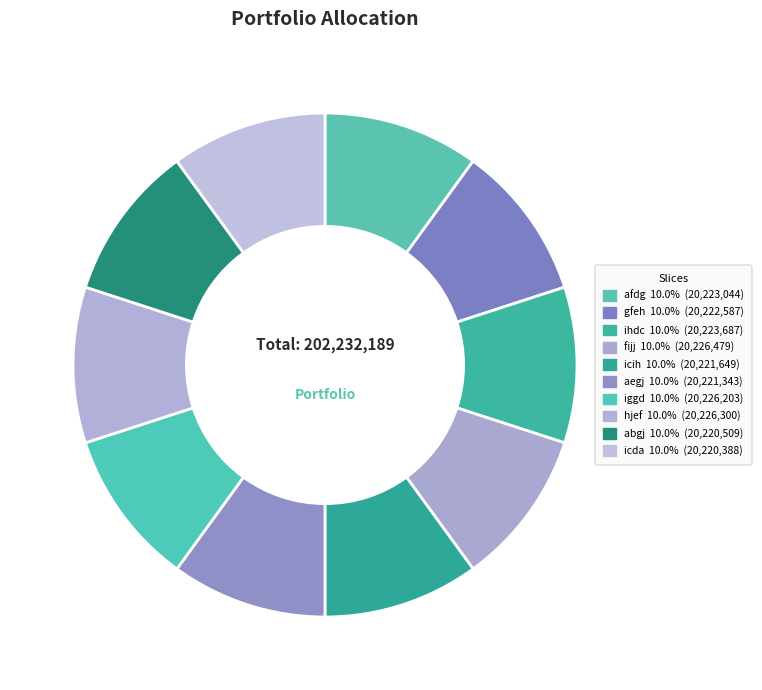

How many segments does this pie chart have?

10